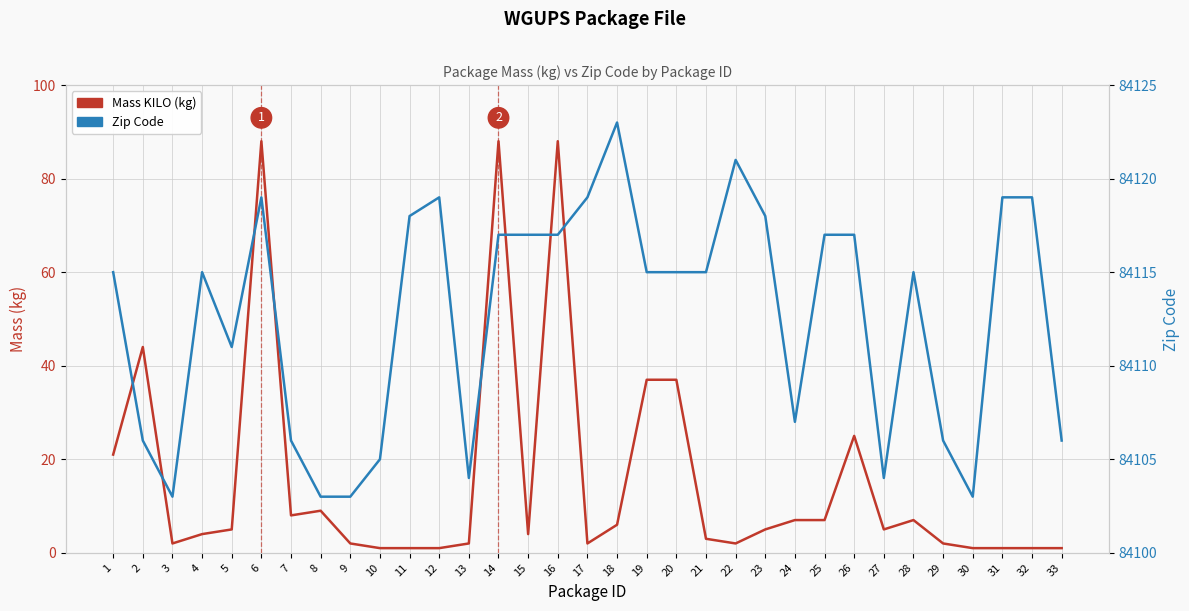

What is the sum of all Zip Code values?

2775717